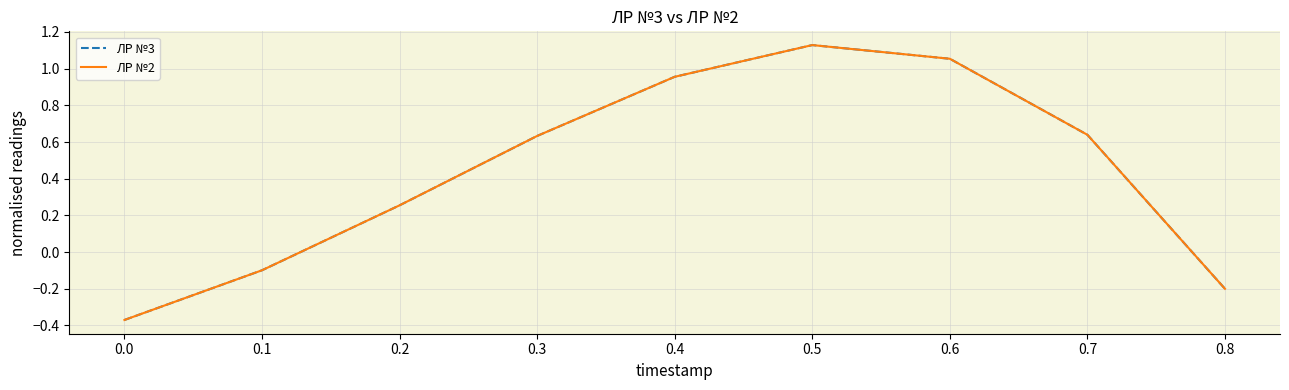

Which category has the highest value in the ЛР №2 series?

0.5